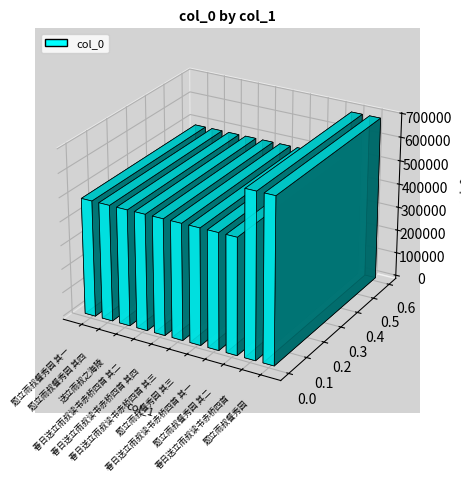

What is the ratio of the value at 春日送立雨叔读书赤桥四首 其二 to the value at 春日送立雨叔读书赤桥四首 其三?

1.0